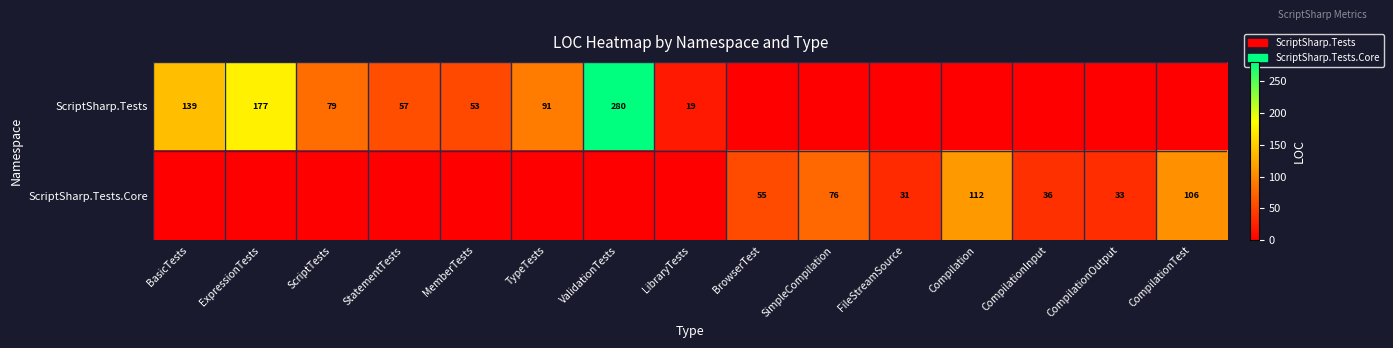

What is the total value across all series at CompilationTest?

106